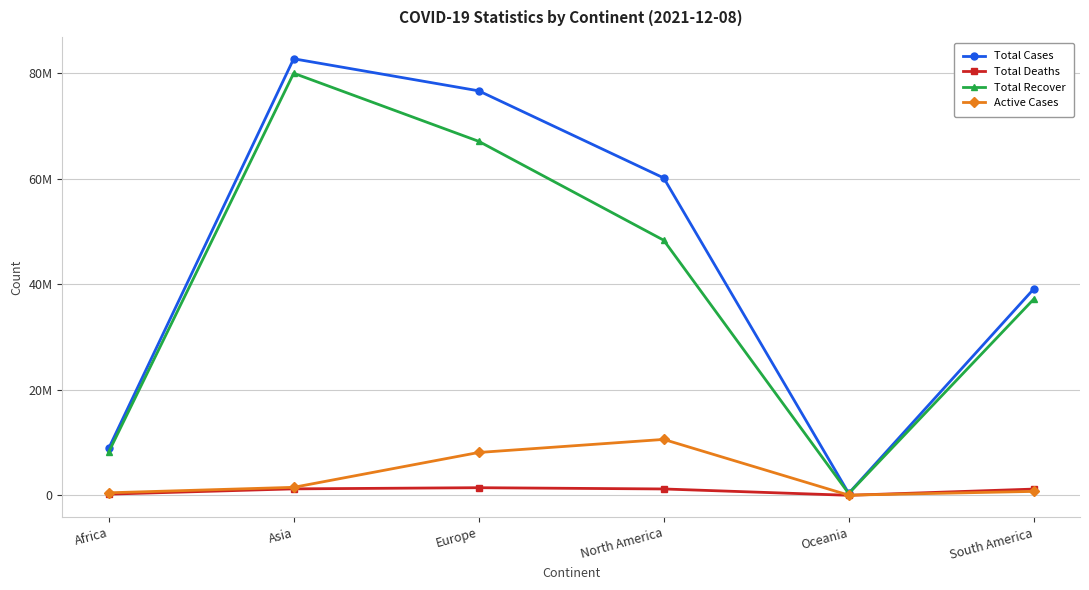

Reading left to right, transcribe all the data shown in this chart.

Total Cases: 8888493	82789830	76710633	60189260	382196	39140755
Total Deaths: 224716	1226924	1446817	1207219	4310	1185081
Total Recover: 8183770	80045125	67137415	48377110	343127	37210945
Active Cases: 480007	1517781	8126401	10604931	34759	744729